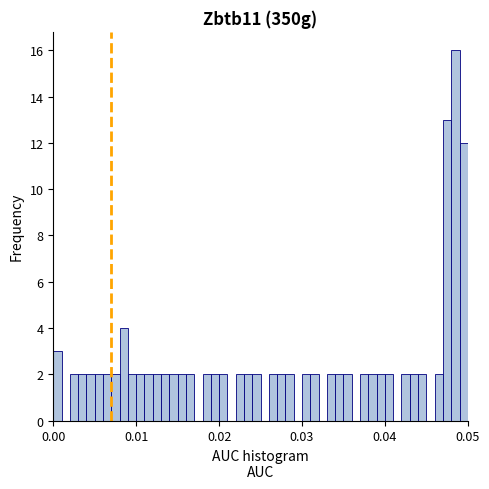

Around what value on the x-axis is the tallest bar? Give the approximate position of its centre, as read against the axis.

0.049